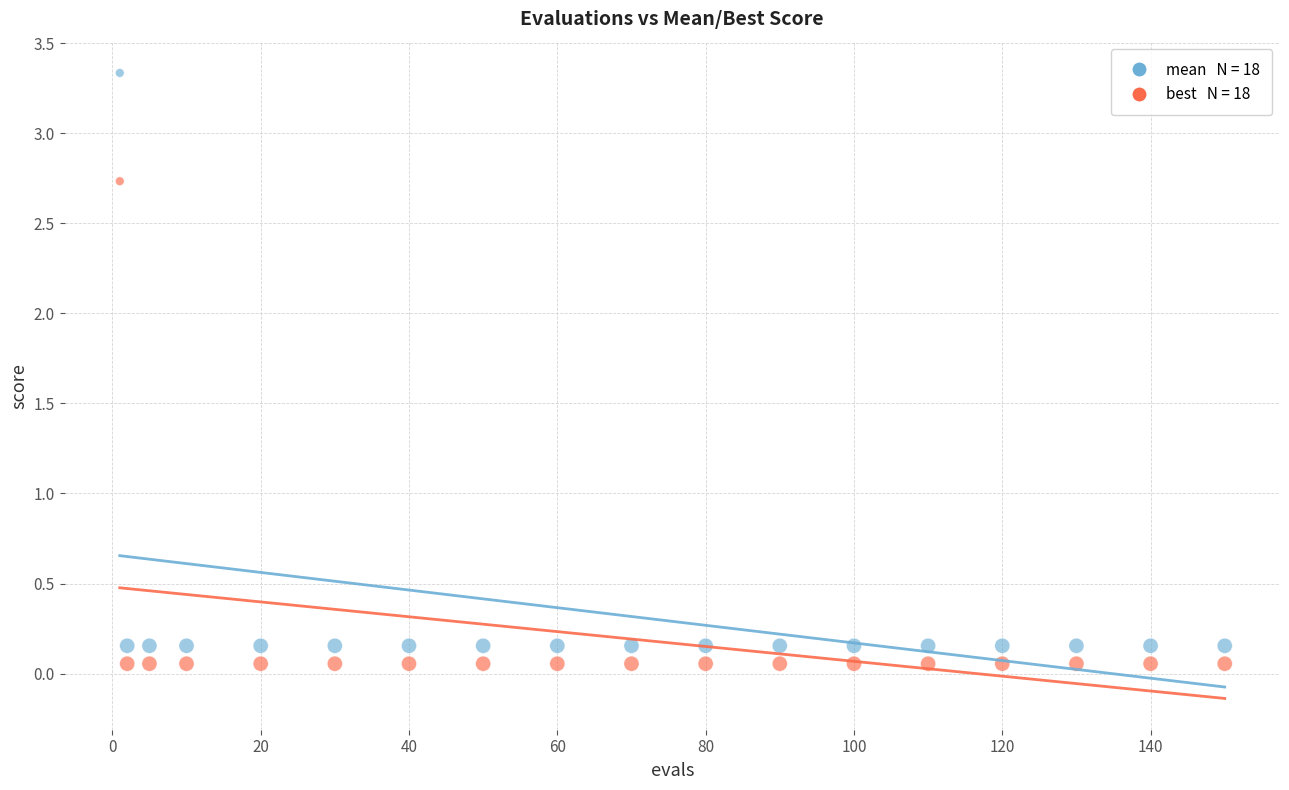

Across all data points, what is the range of X values (max minus min)?

149.0